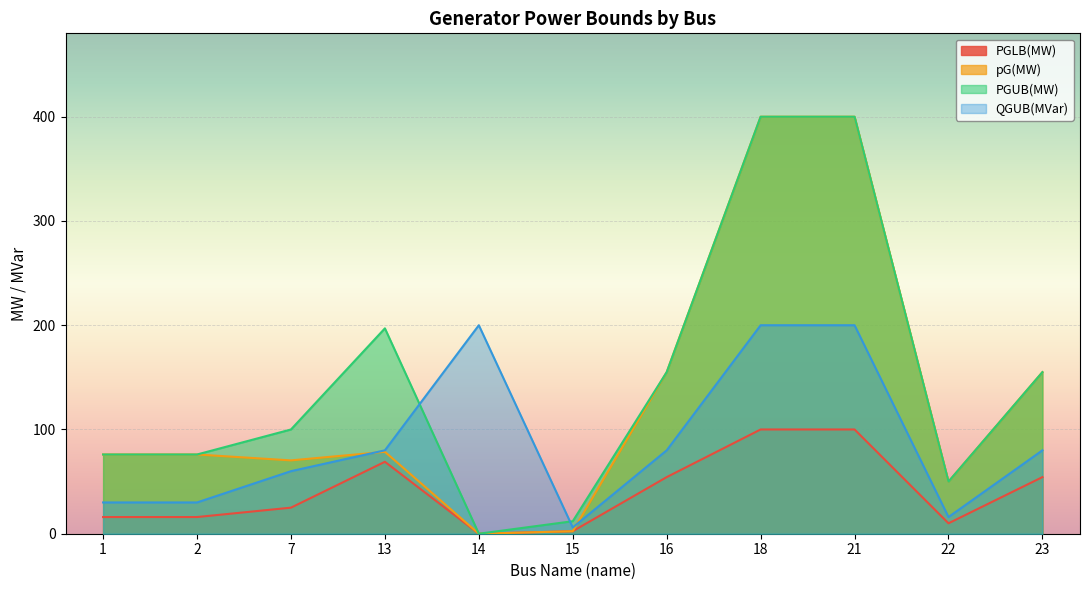

Reading left to right, extract all data points from this chart.

PGLB(MW): 1=16.0	2=16.0	7=25.0	13=69.0	14=0.0	15=2.4	16=54.3	18=100.0	21=100.0	22=10.0	23=54.3
pG(MW): 1=76.0	2=76.0	7=70.3	13=78.6	14=0.0	15=2.4	16=155.0	18=400.0	21=400.0	22=50.0	23=155.0
PGUB(MW): 1=76.0	2=76.0	7=100.0	13=197.0	14=0.0	15=12.0	16=155.0	18=400.0	21=400.0	22=50.0	23=155.0
QGUB(MVar): 1=30.0	2=30.0	7=60.0	13=80.0	14=200.0	15=6.0	16=80.0	18=200.0	21=200.0	22=16.0	23=80.0